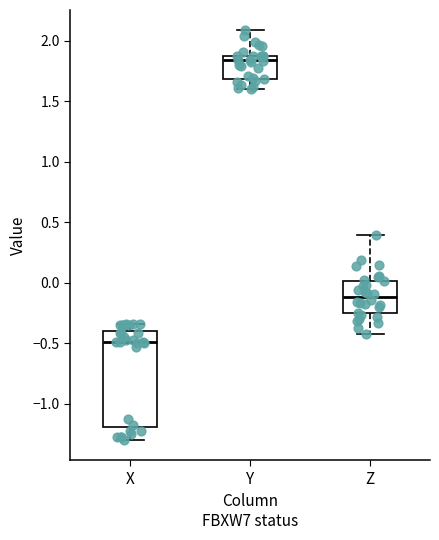

Reading left to right, read every box against the y-axis: the position of its median line, the range the box covers, and the ends of its whiskers. The values are not printed on the chart, so give them approximately, as read against the axis.

X: median -0.50, box -1.20 to -0.40, whiskers -1.30 to -0.35
Y: median 1.85 (just below the box's upper edge), box 1.70 to 1.85, whiskers 1.60 to 2.10
Z: median -0.10, box -0.25 to 0.00, whiskers -0.45 to 0.40